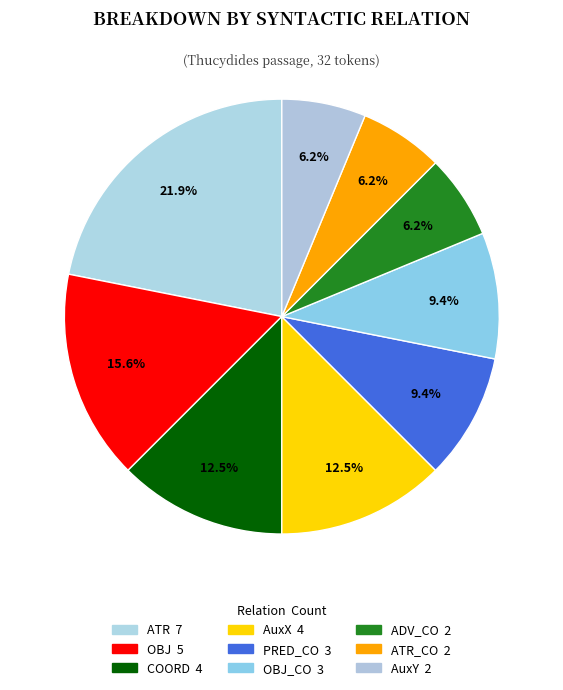

Count the number of slices in the pie.

9